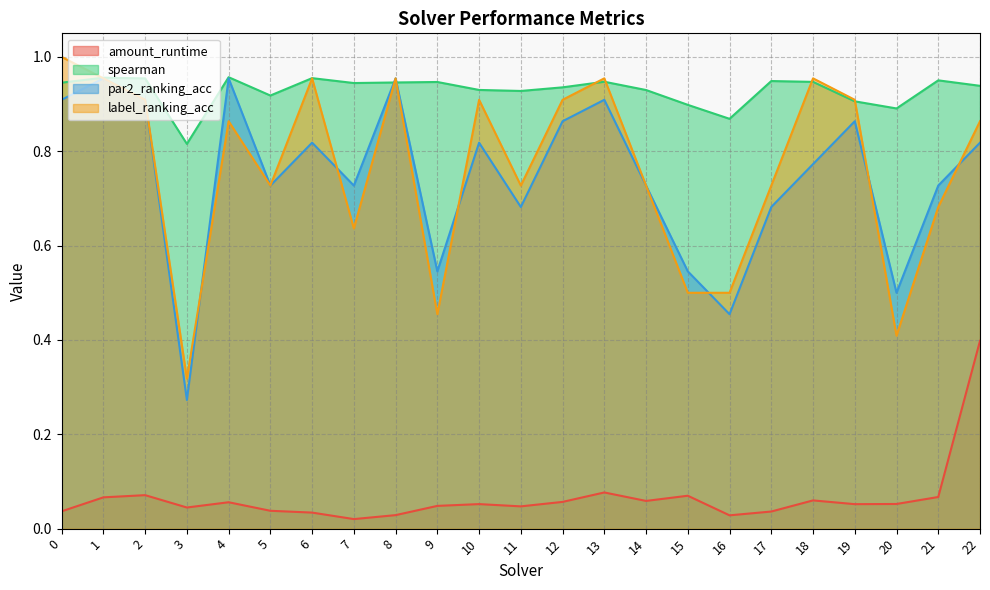

How many lines are shown in the chart?

4